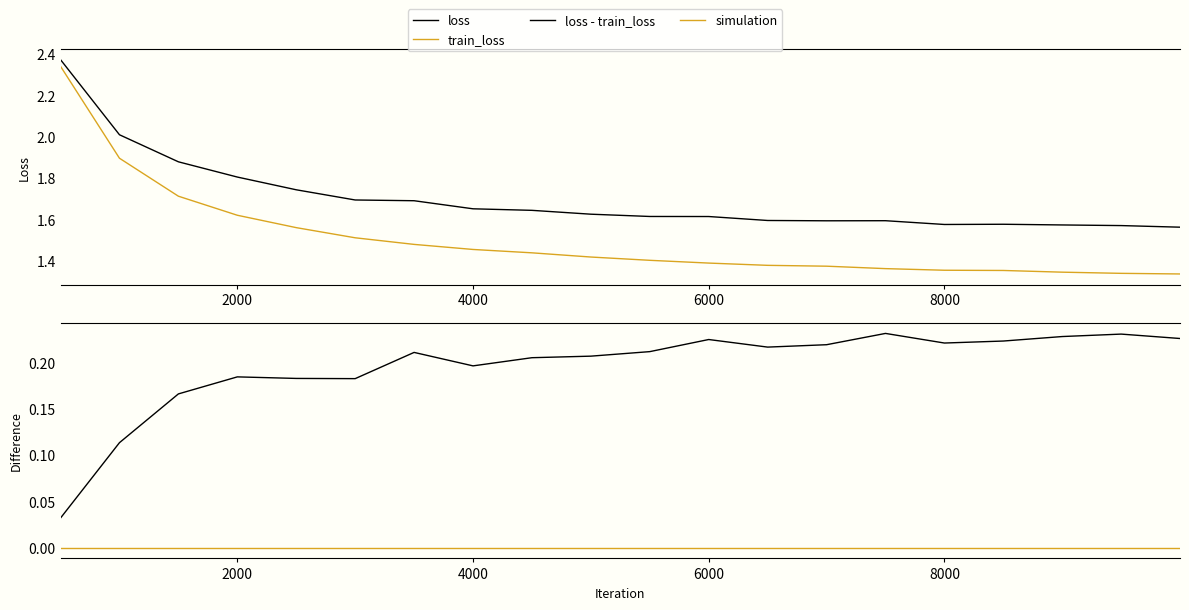

True or false: loss has a value of 1.7 at 3500.

True